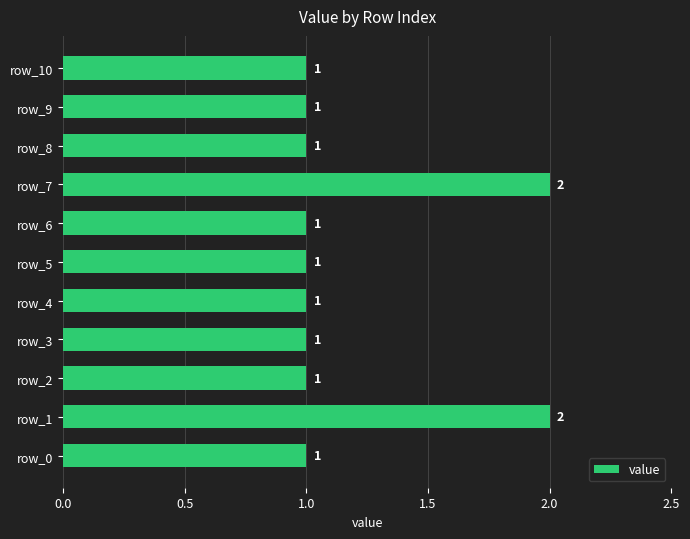

Is it true that the value at row_2 is 0?

False